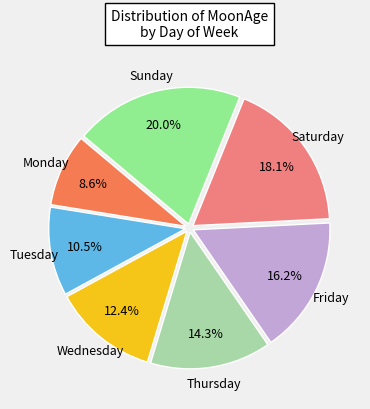

Is there any slice that represents more than half of the pie?

No